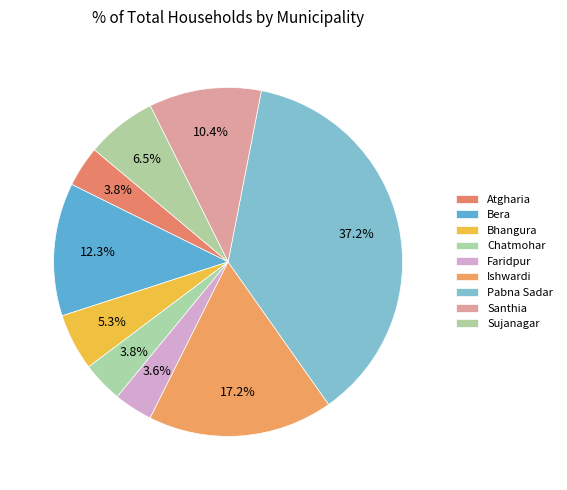

Rank the categories by value from highest to lowest.

Pabna Sadar, Ishwardi, Bera, Santhia, Sujanagar, Bhangura, Atgharia, Chatmohar, Faridpur